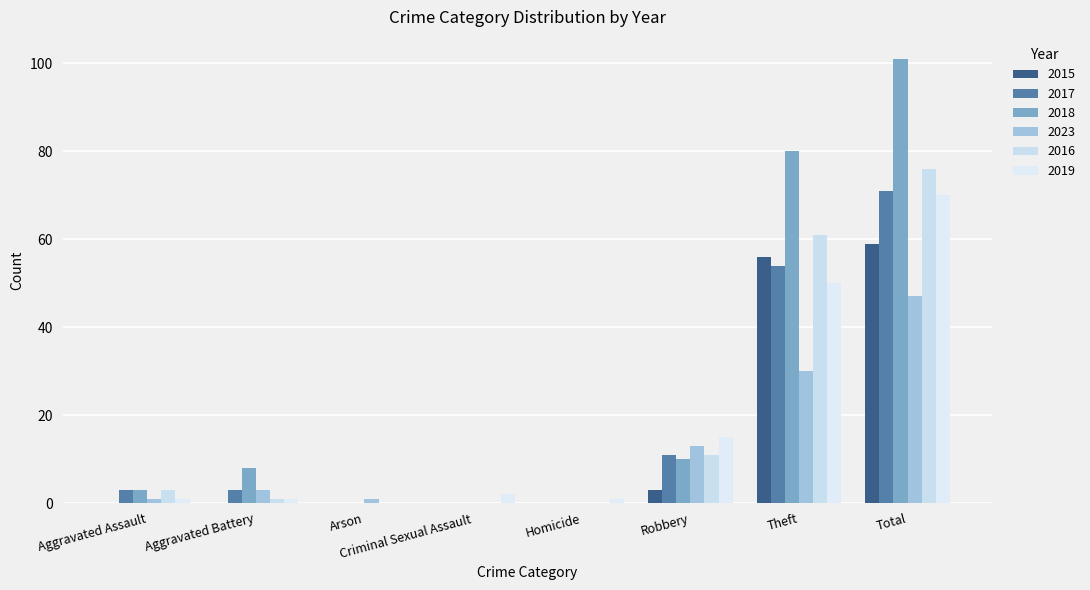

Which label corresponds to the smallest value in the chart?

Aggravated Assault